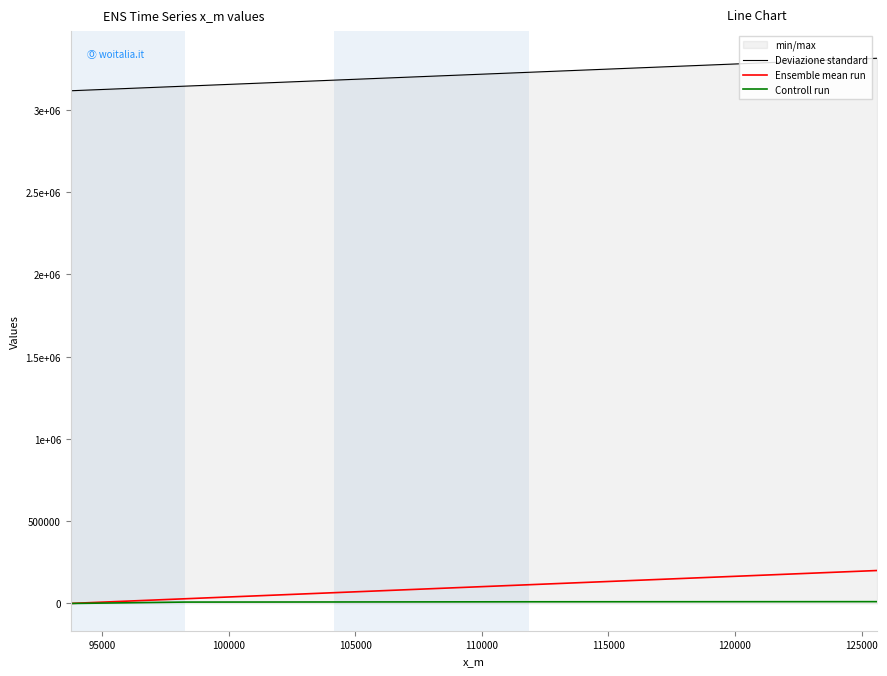

What are all the series names shown in the legend?

Deviazione standard, Ensemble mean run, Controll run